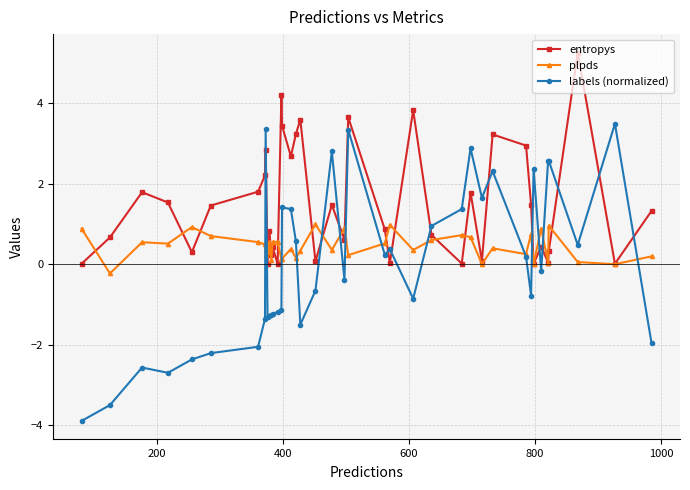

What is the greatest value displayed?

5.3